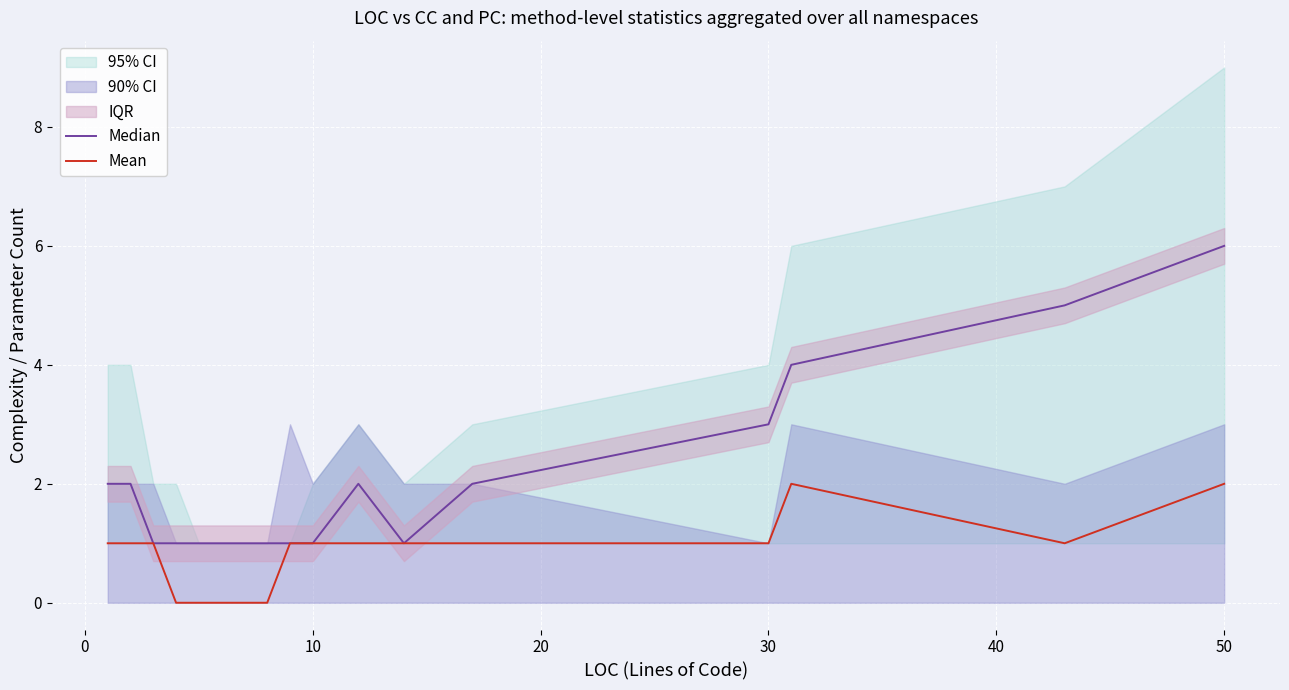

Is it true that Mean equals 0 at 10?

False